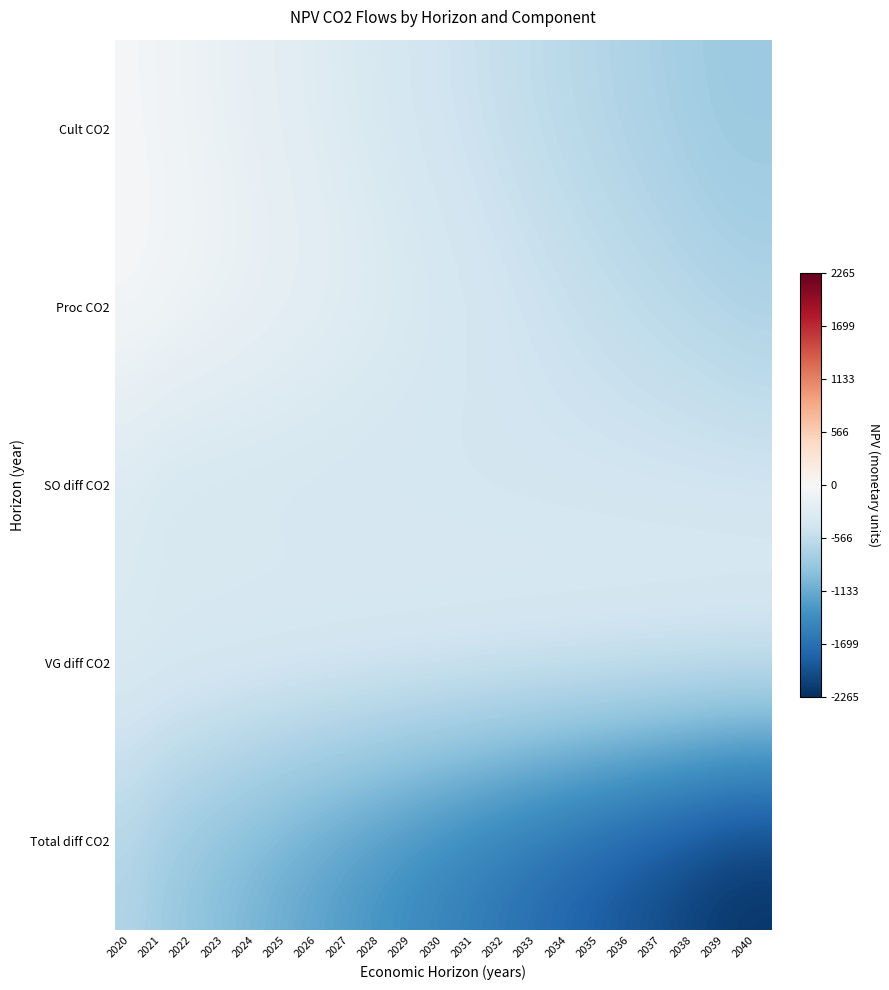

Reading left to right, extract all data points from this chart.

Cult CO2: 2020=-41.6	2021=-83.2	2022=-124.8	2023=-166.5	2024=-208.1	2025=-249.7	2026=-291.3	2027=-332.9	2028=-374.5	2029=-416.2	2030=-457.8	2031=-499.4	2032=-541.0	2033=-582.6	2034=-624.2	2035=-665.8	2036=-707.5	2037=-749.1	2038=-790.7	2039=-832.3	2040=-832.3
Proc CO2: 2020=0.0	2021=-35.6	2022=-71.2	2023=-106.7	2024=-142.3	2025=-177.9	2026=-213.5	2027=-249.1	2028=-284.7	2029=-320.2	2030=-355.8	2031=-391.4	2032=-427.0	2033=-462.6	2034=-498.2	2035=-533.7	2036=-569.3	2037=-604.9	2038=-640.5	2039=-676.1	2040=-711.7
SO diff CO2: 2020=-371.3	2021=-426.4	2022=-434.6	2023=-435.8	2024=-436.0	2025=-436.0	2026=-436.0	2027=-436.0	2028=-436.0	2029=-436.0	2030=-436.0	2031=-436.0	2032=-436.0	2033=-436.0	2034=-436.0	2035=-436.0	2036=-436.0	2037=-436.0	2038=-436.0	2039=-436.0	2040=-436.0
VG diff CO2: 2020=-285.2	2021=-285.2	2022=-285.2	2023=-285.2	2024=-285.2	2025=-285.2	2026=-285.2	2027=-285.2	2028=-285.2	2029=-285.2	2030=-285.2	2031=-285.2	2032=-285.2	2033=-285.2	2034=-285.2	2035=-285.2	2036=-285.2	2037=-285.2	2038=-285.2	2039=-285.2	2040=-285.2
Total diff CO2: 2020=-698.2	2021=-830.5	2022=-915.8	2023=-994.3	2024=-1071.6	2025=-1148.9	2026=-1226.1	2027=-1303.3	2028=-1380.5	2029=-1457.7	2030=-1534.9	2031=-1612.1	2032=-1689.3	2033=-1766.5	2034=-1843.7	2035=-1920.9	2036=-1998.1	2037=-2075.3	2038=-2152.4	2039=-2229.6	2040=-2265.2